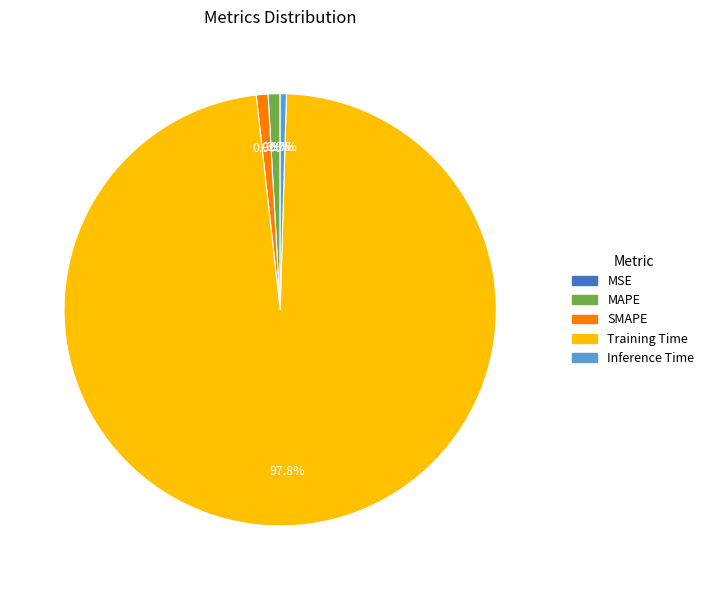

True or false: SMAPE accounts for 10% of the total.

False